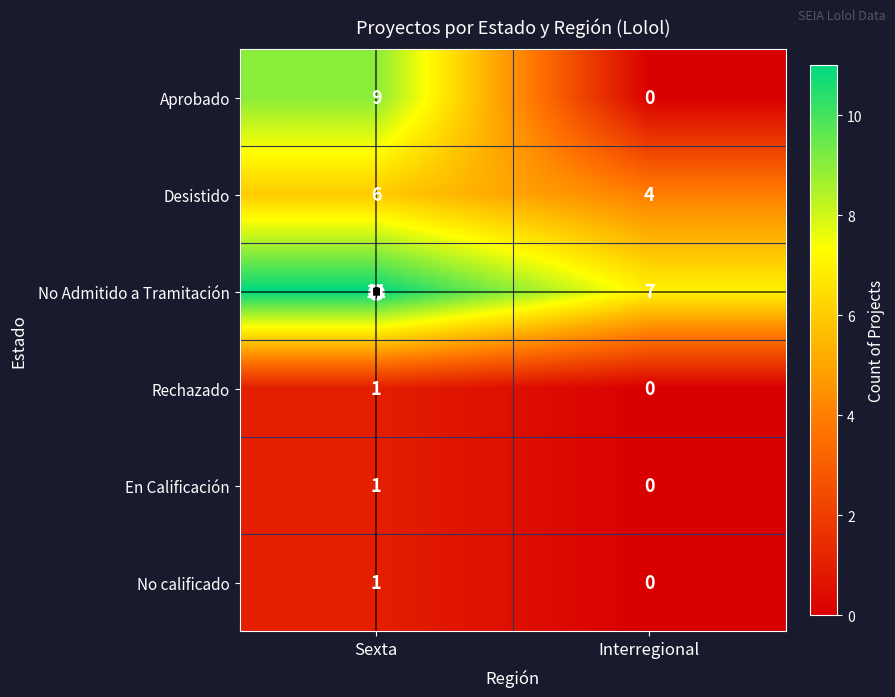

The Rechazado series shows 1 at Interregional. True or false?

False